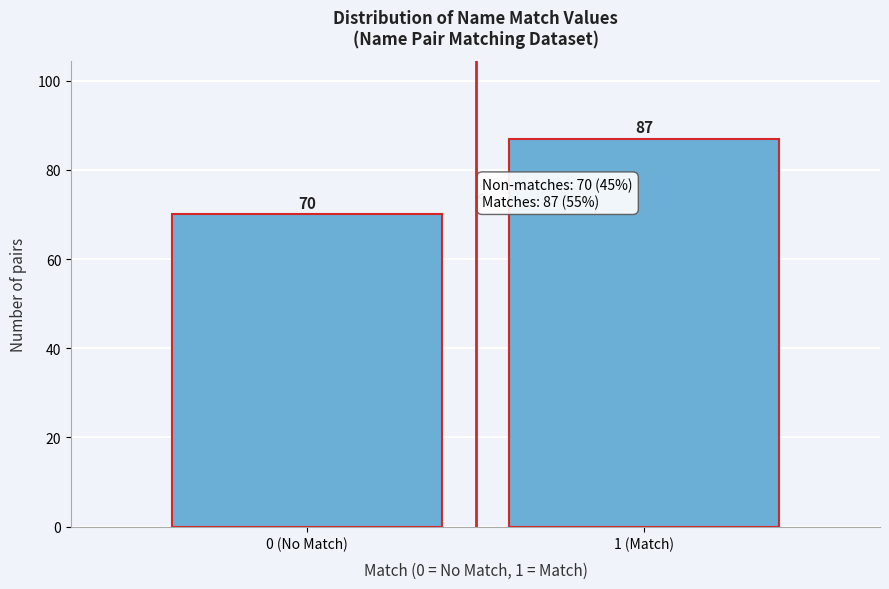

Reading left to right, transcribe all the data shown in this chart.

70	87